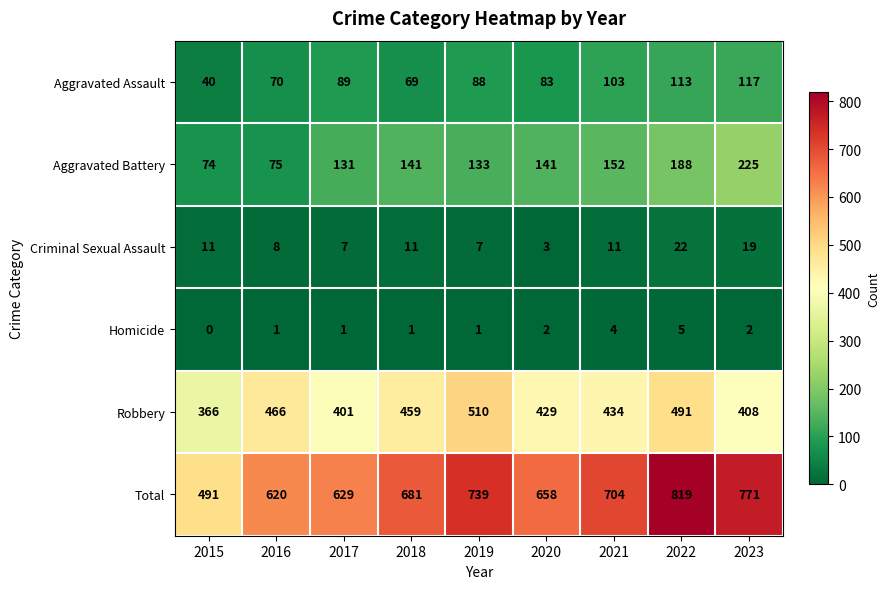

Which label corresponds to the largest value in the chart?

2022